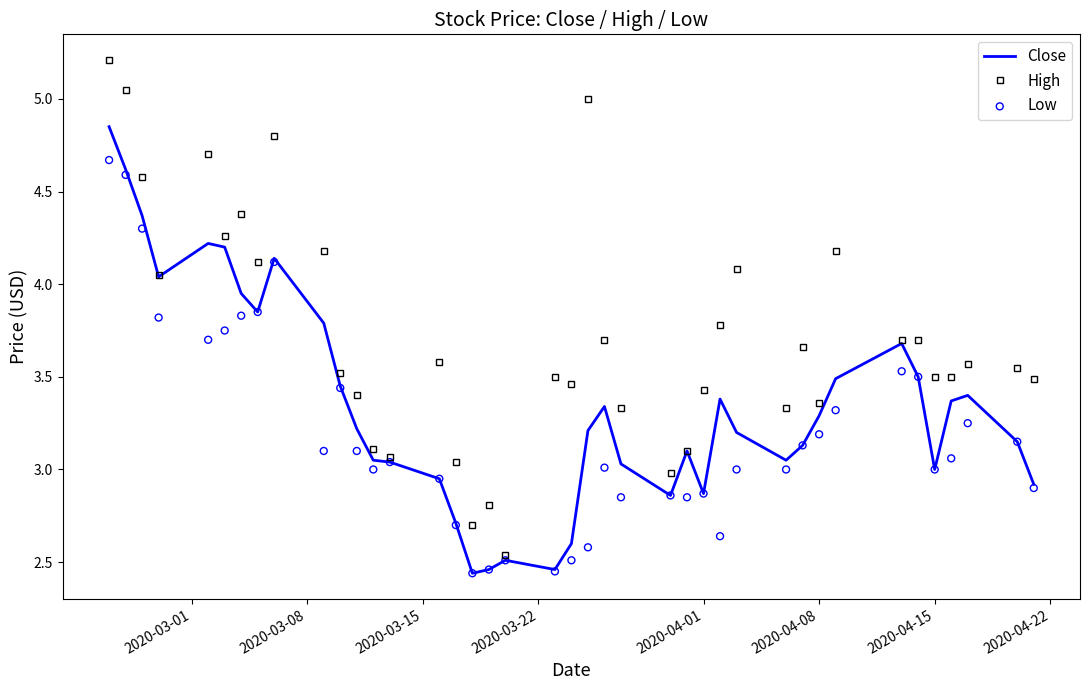

True or false: Close has a value of 3.3 at 2020-04-08.

True